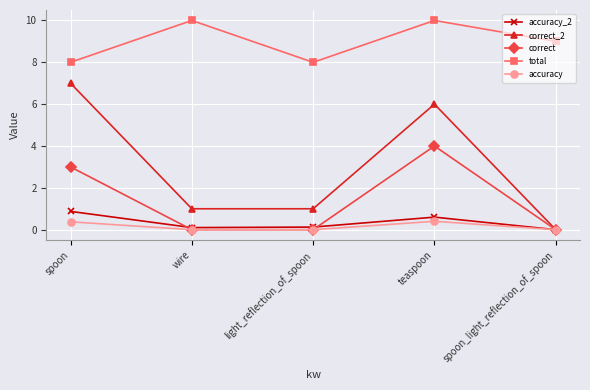

Rank the series at spoon from highest to lowest value.

total, correct_2, correct, accuracy_2, accuracy